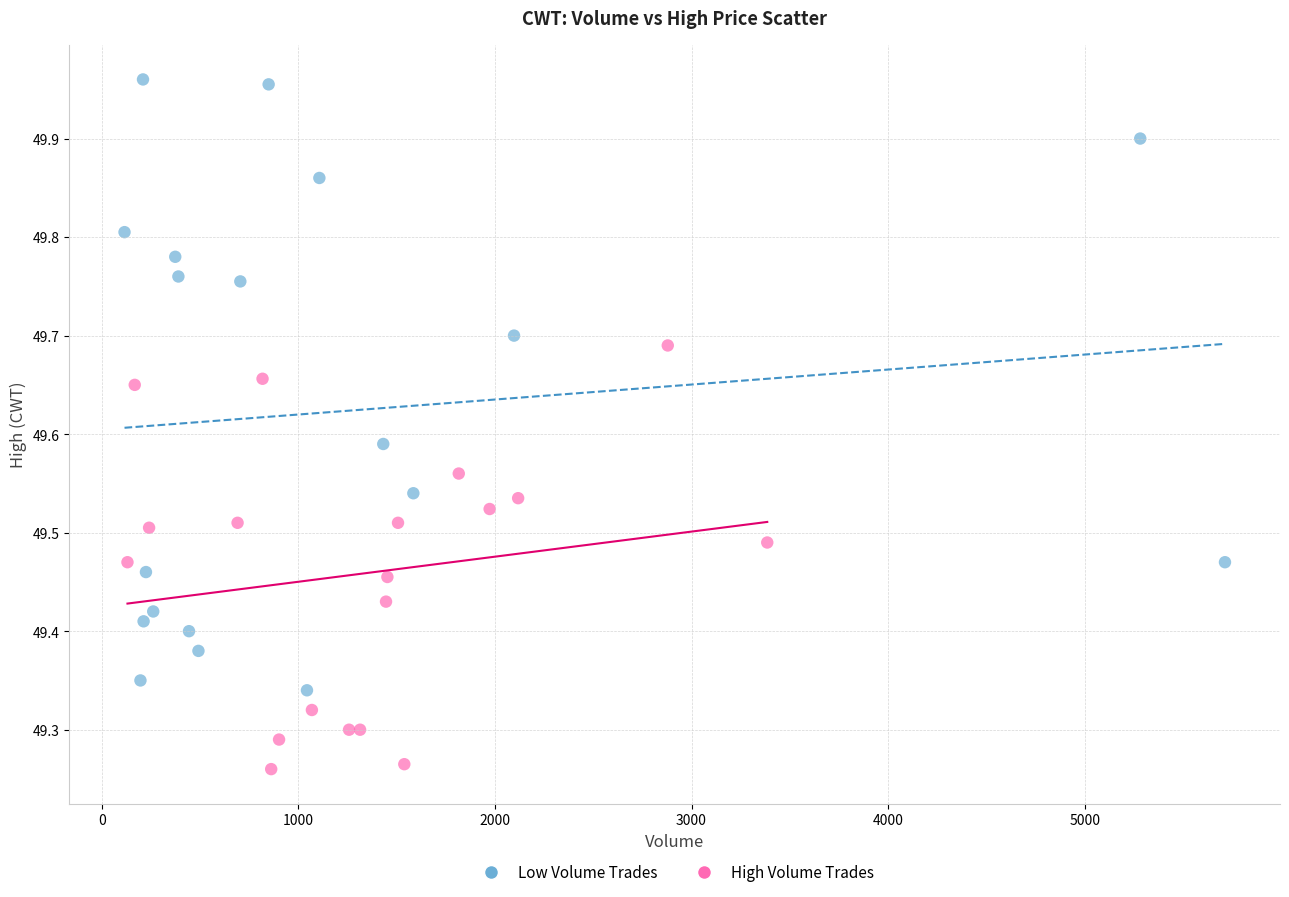

Which series contains the lowest Y value?

High Volume Trades